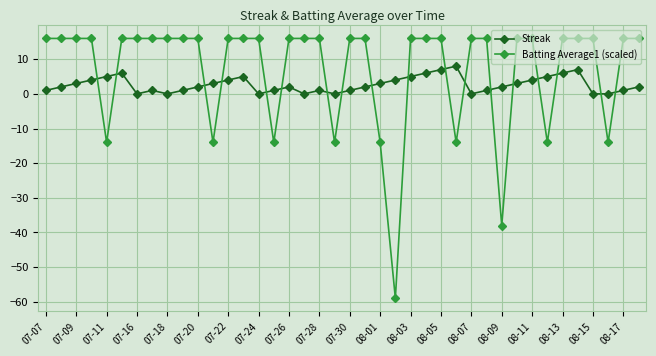

True or false: Streak and Batting Average1 (scaled) cross at least once.

True